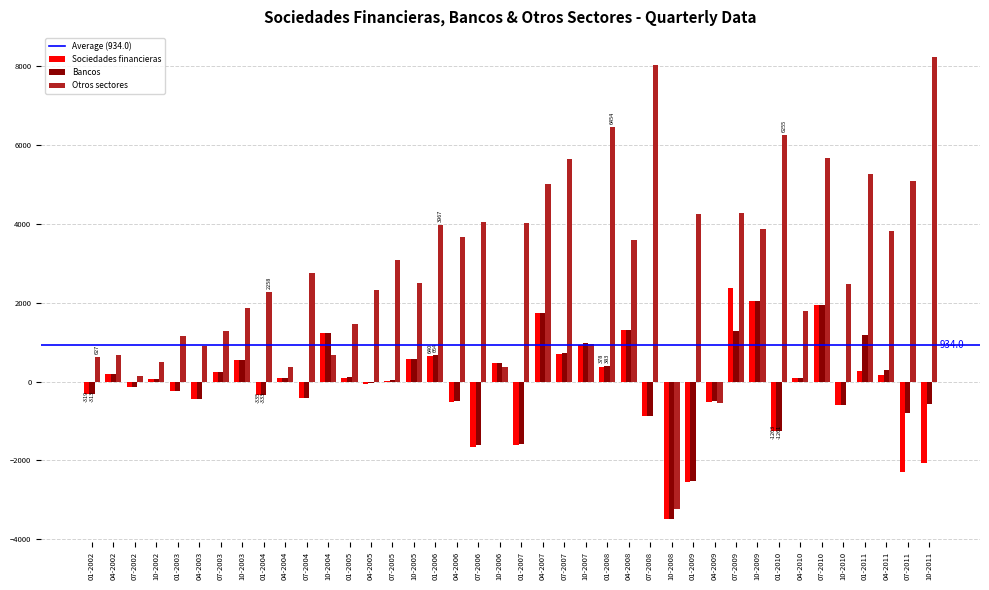

Between 01-2005 and 07-2005, which series saw the biggest shift?

Otros sectores